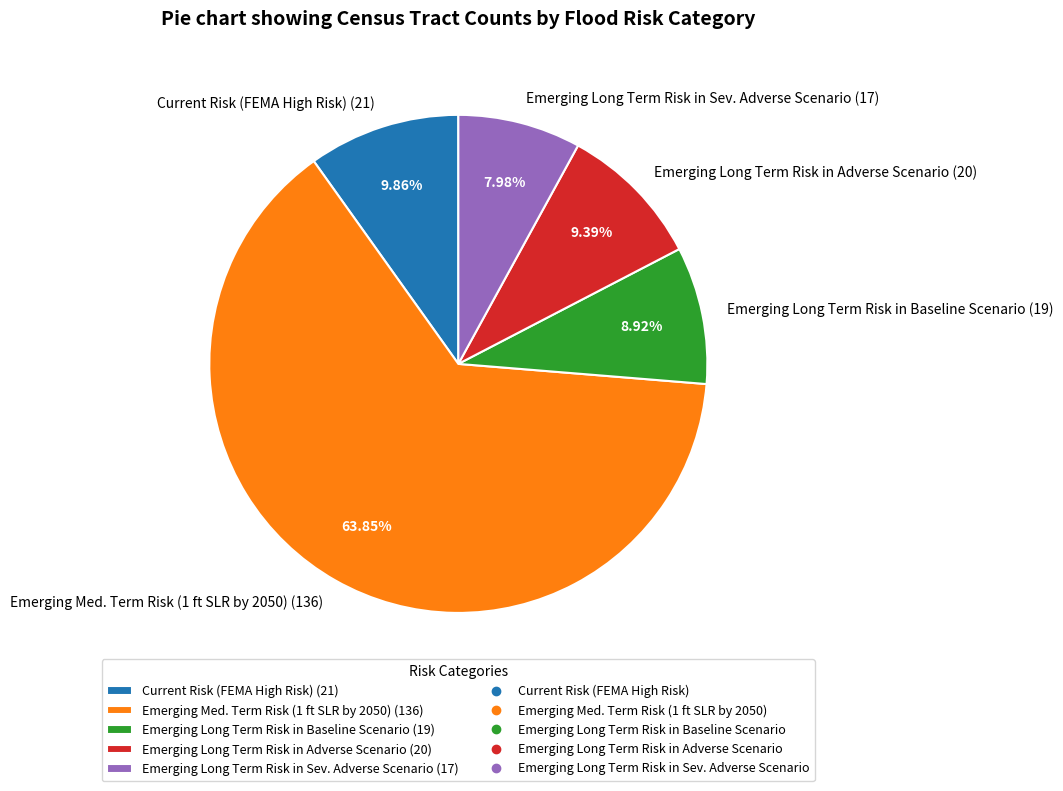

Count the number of slices in the pie.

5